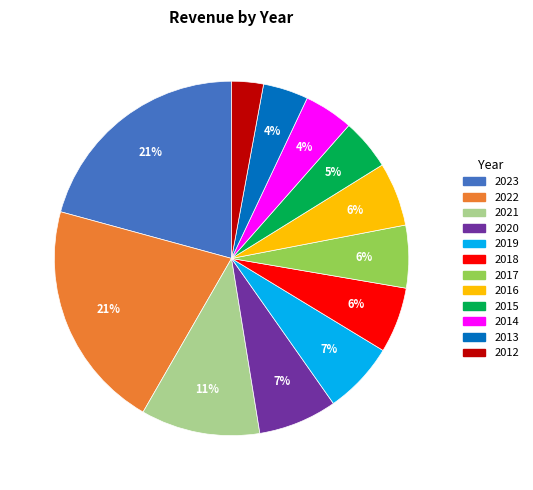

Is it true that 2020 is 7% of the pie?

True